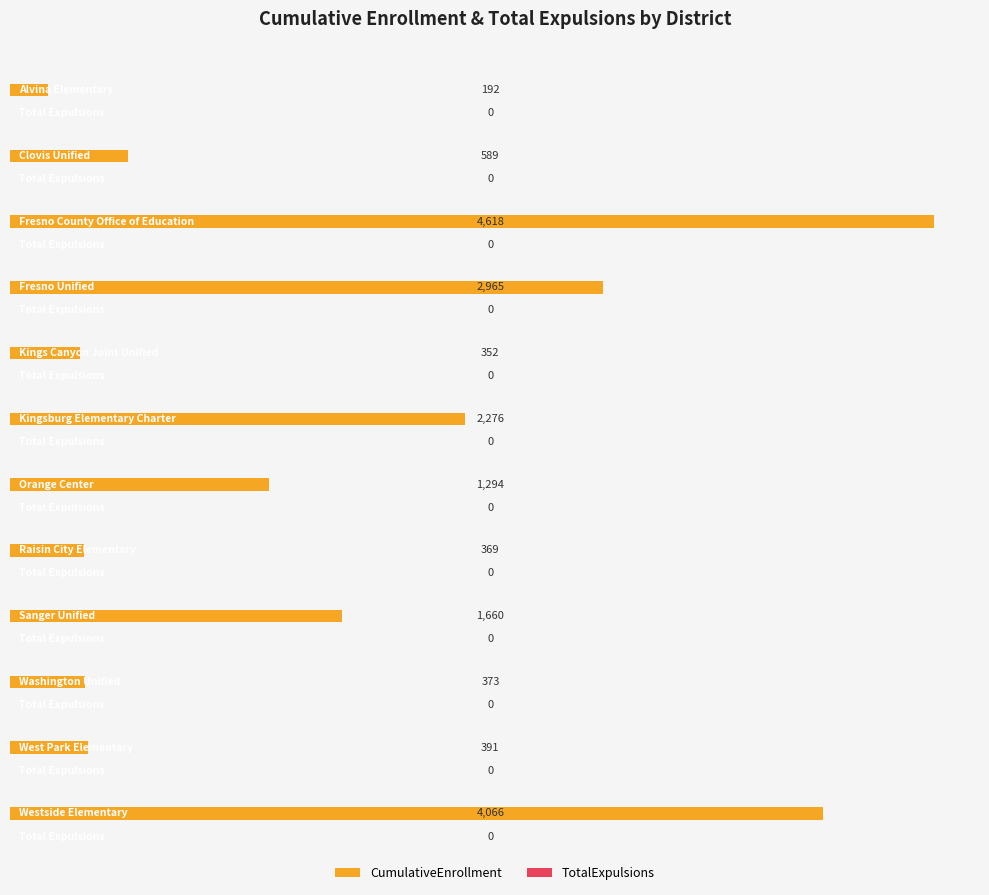

What is the total value across all series at Fresno County Office of Education?

4618